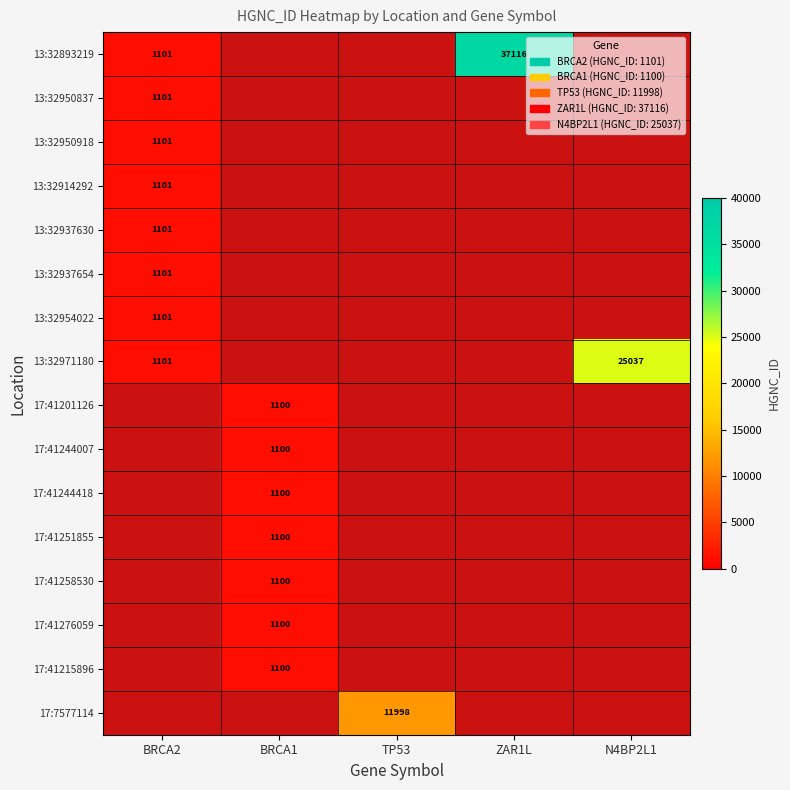

Between TP53 and BRCA2, which is larger?

BRCA2